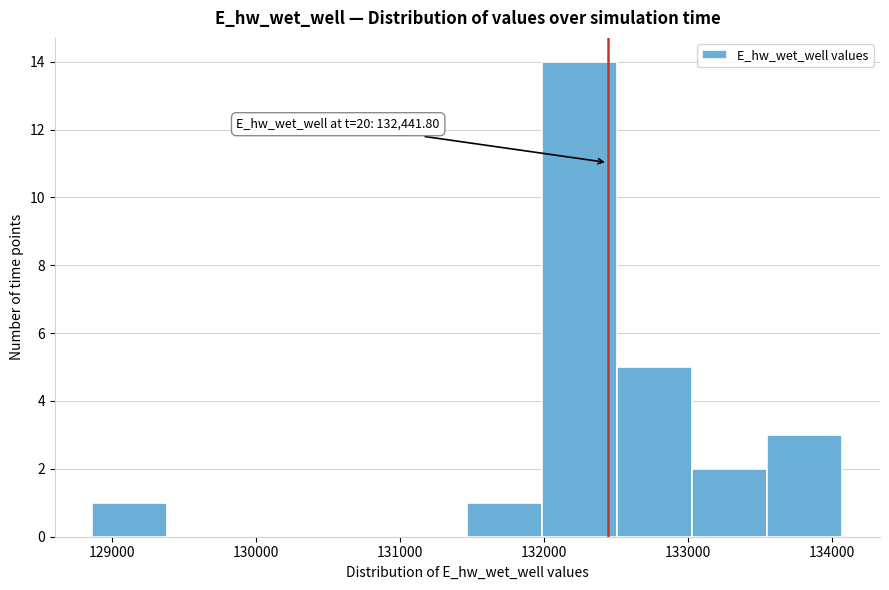

Over which range of the x-axis is the bar tallest?

132000 to 132500